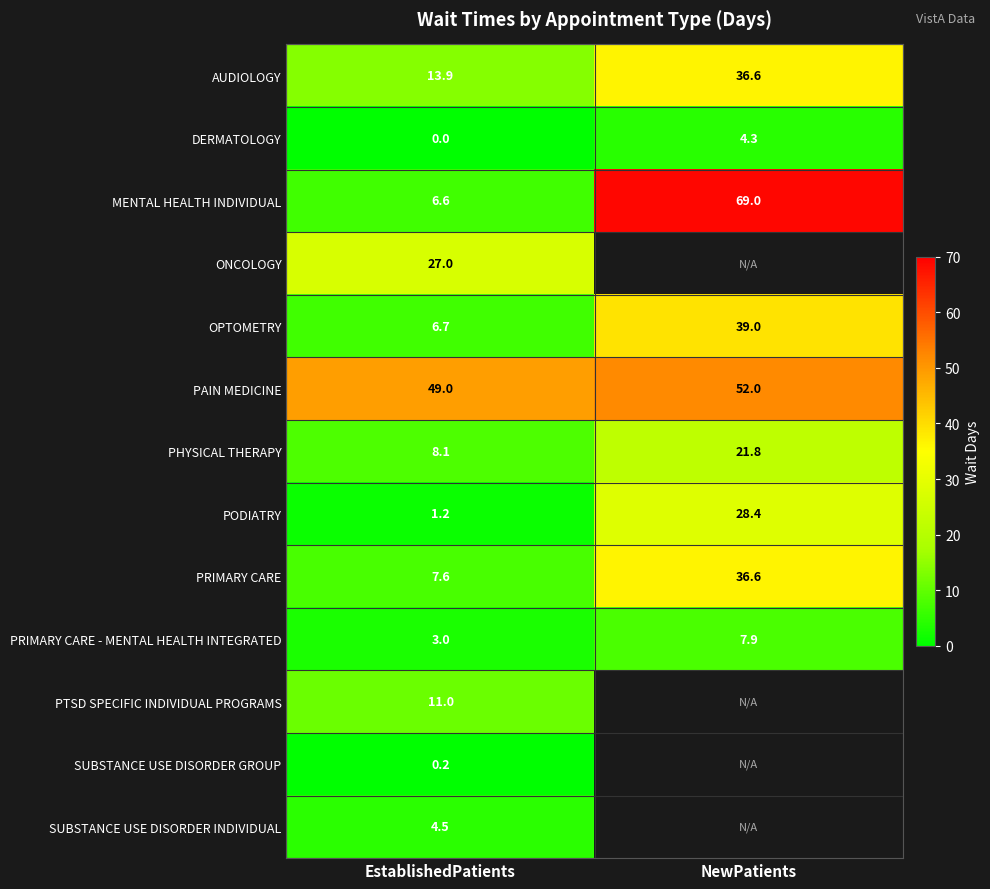

List the labels in order of PAIN MEDICINE value, smallest first.

EstablishedPatients, NewPatients